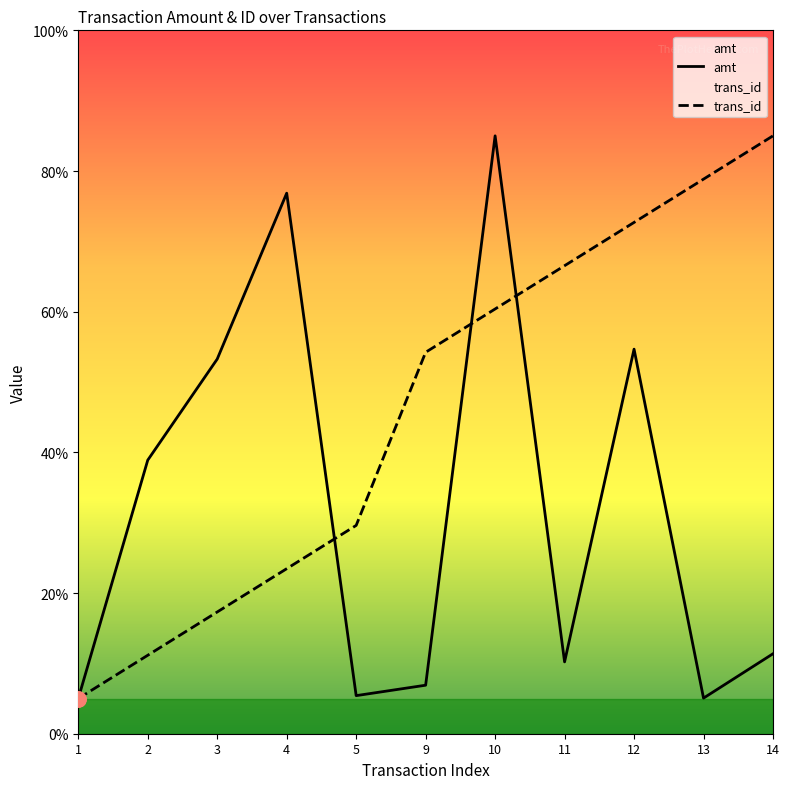

At how many categories does at least one series exceed 51?

8